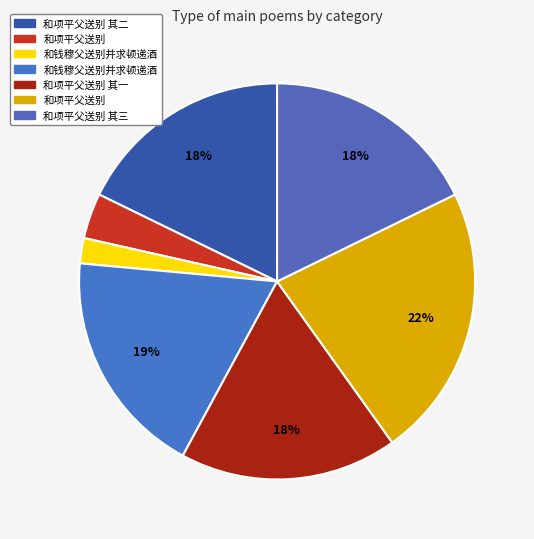

Count the number of slices in the pie.

7